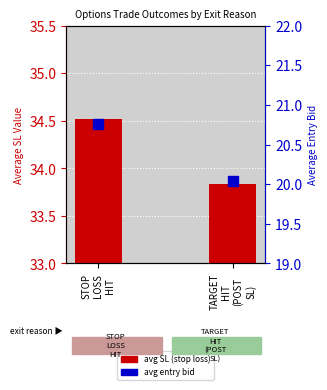

Reading right to left, list all the values displayed in this chart.

avg SL: 33.8	34.5
avg entry bid: 20.0	20.8